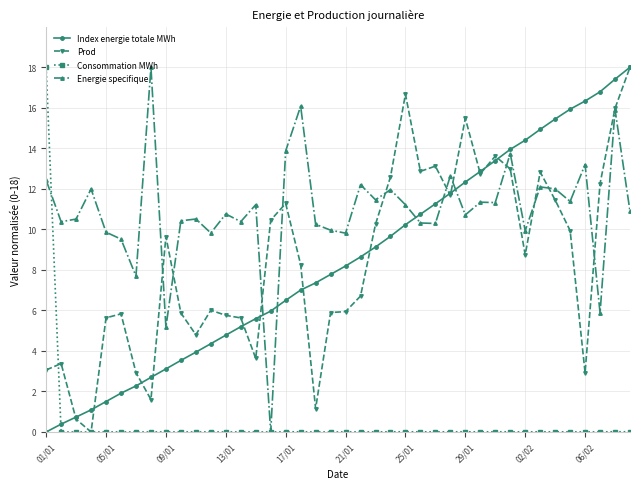

How many distinct data groups are displayed?

4